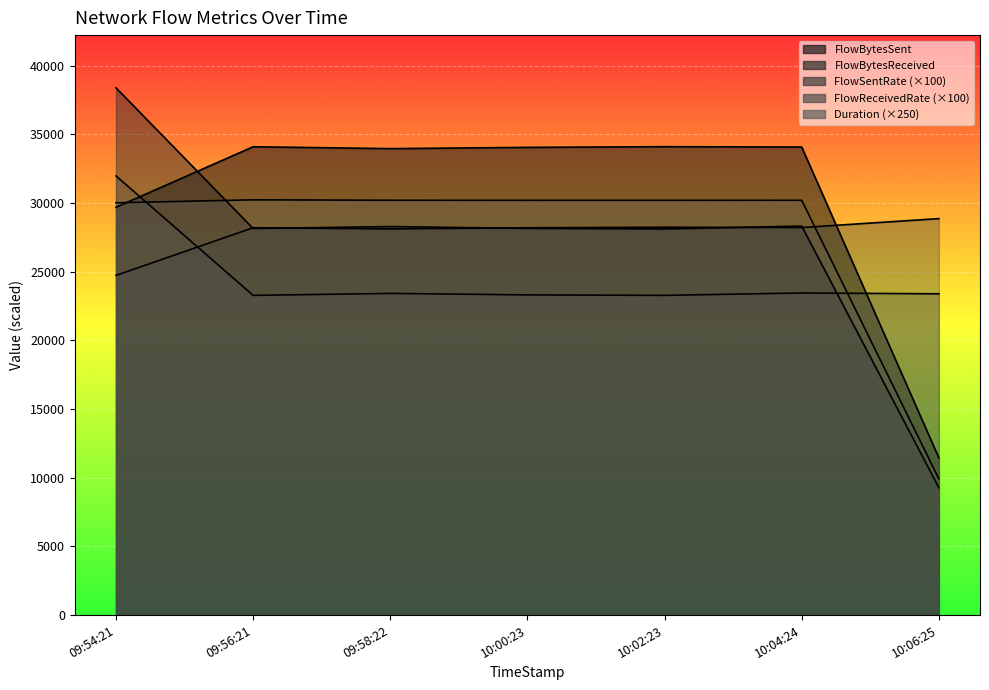

What position from the left is 09:56:21?

2